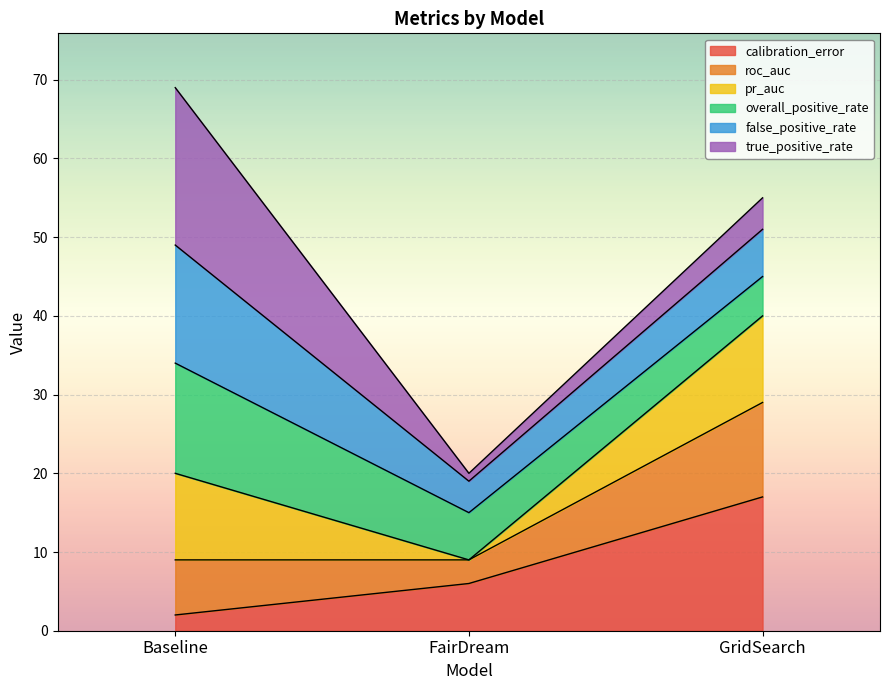

Reading left to right, list the values for the calibration_error series.

Baseline=2	FairDream=6	GridSearch=17